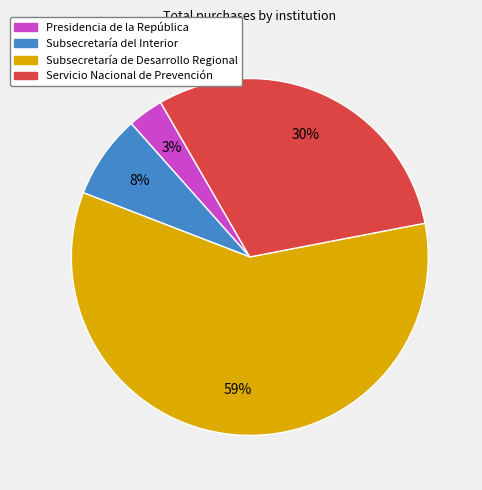

Which category has the biggest portion of the pie?

Subsecretaría de Desarrollo Regional